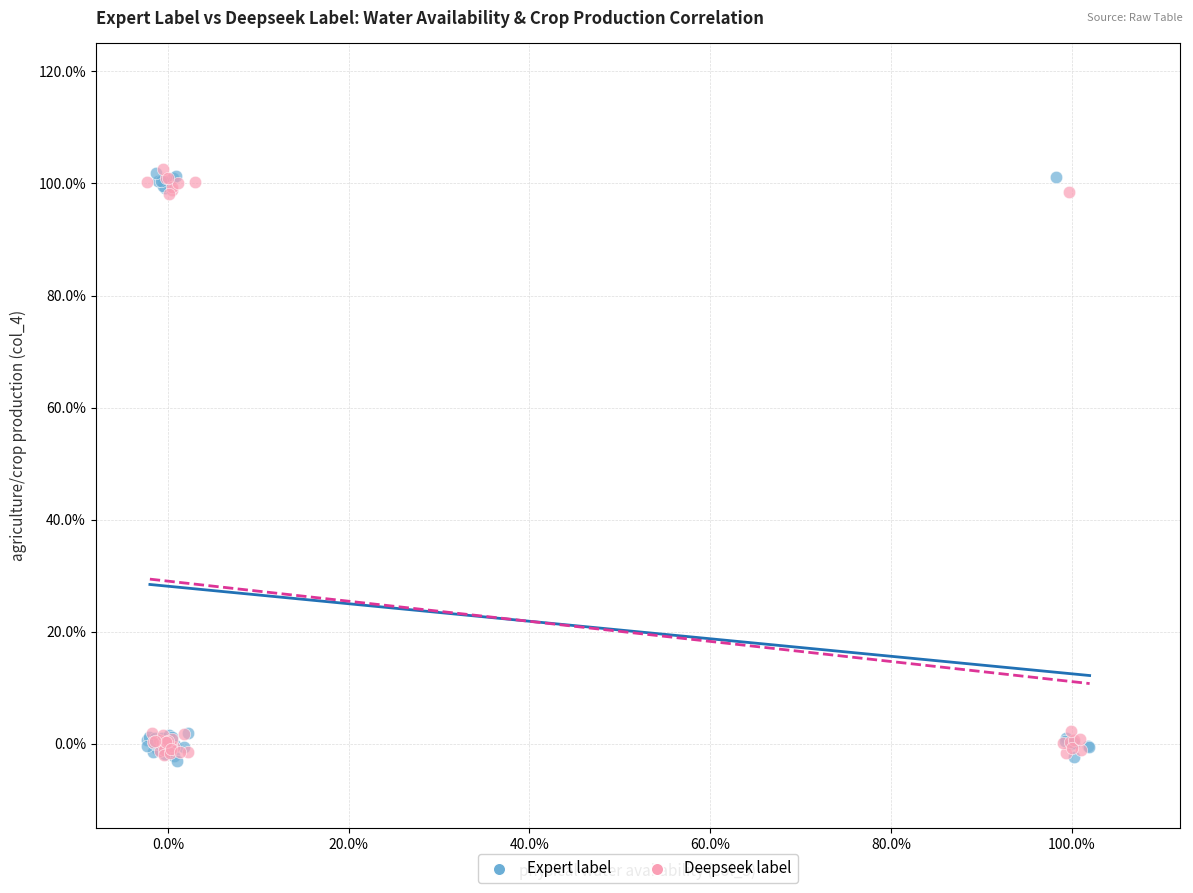

What are all the series names shown in the legend?

Expert label, Deepseek label